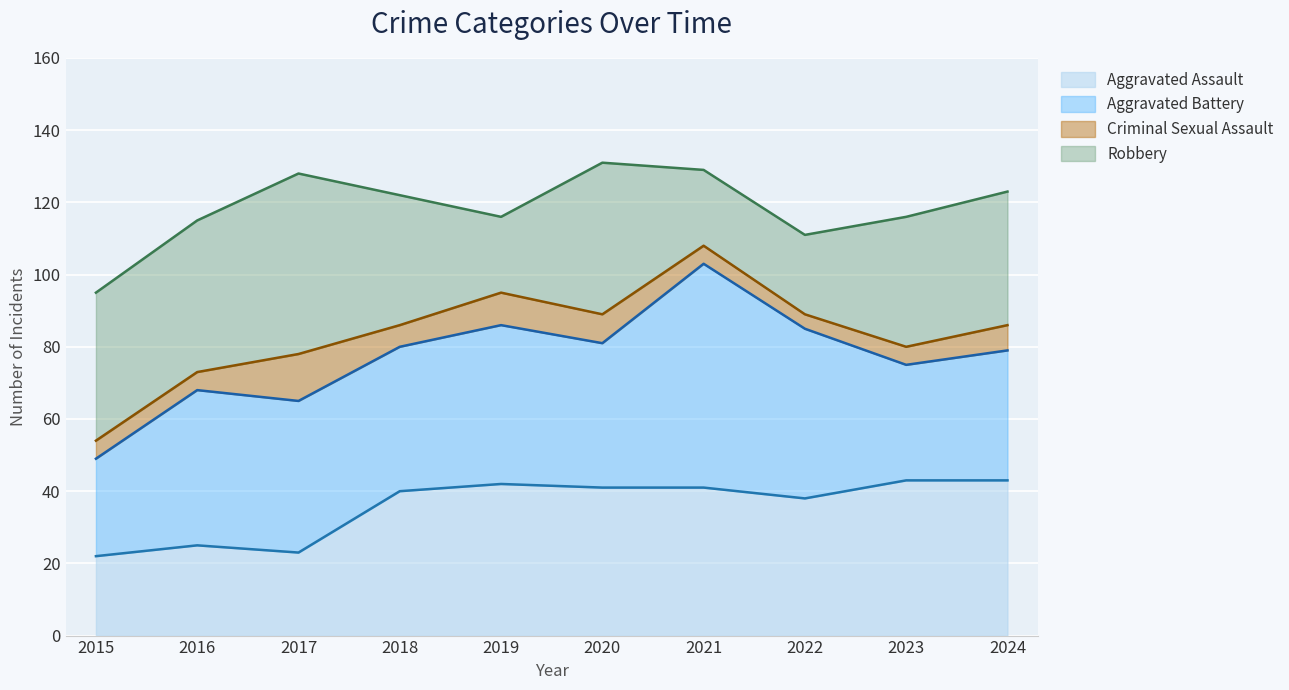

True or false: Aggravated Battery and Aggravated Assault intersect in this chart.

True